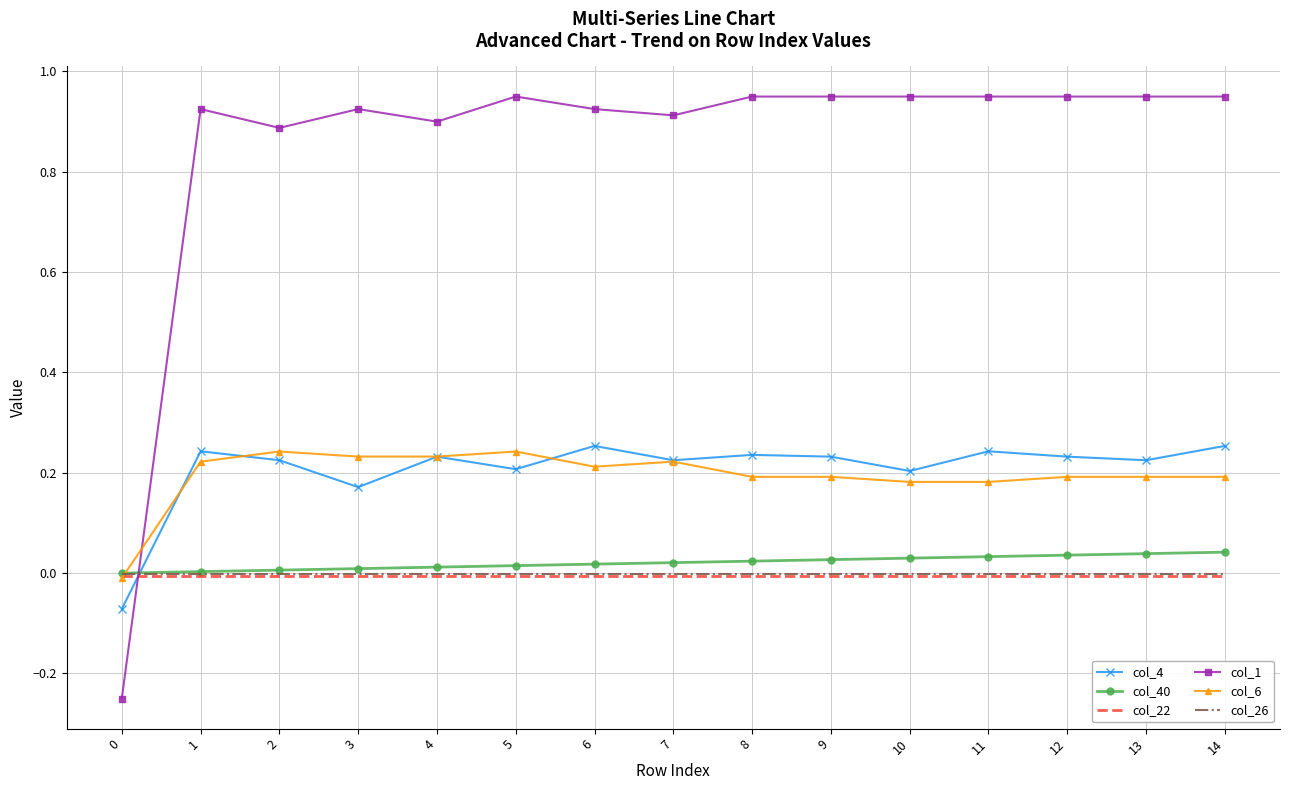

Which series has the largest total across all categories?

col_1